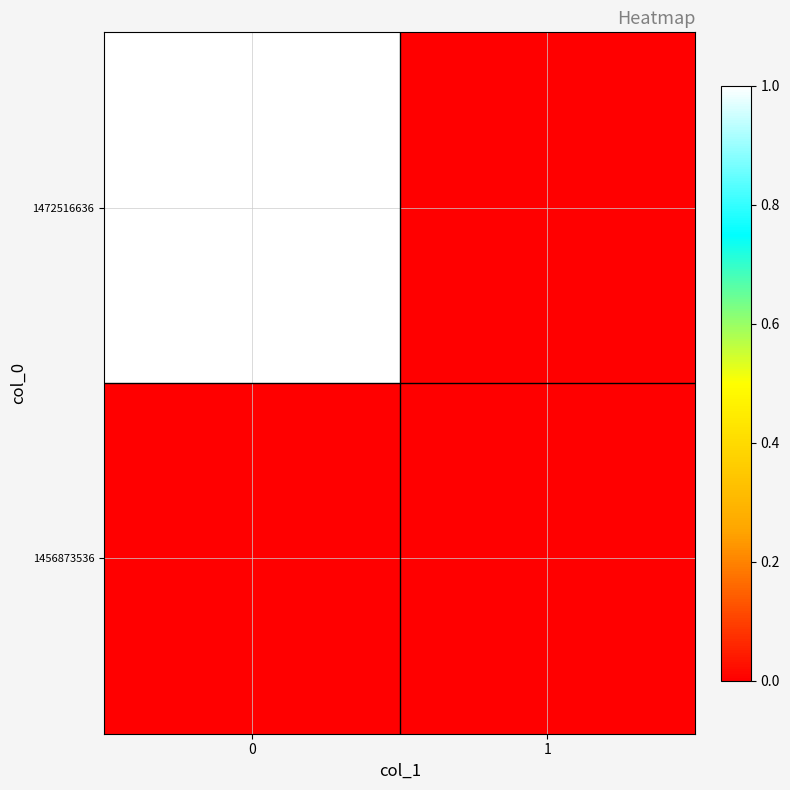

List the series in order of their peak value, highest first.

1472516636, 1456873536